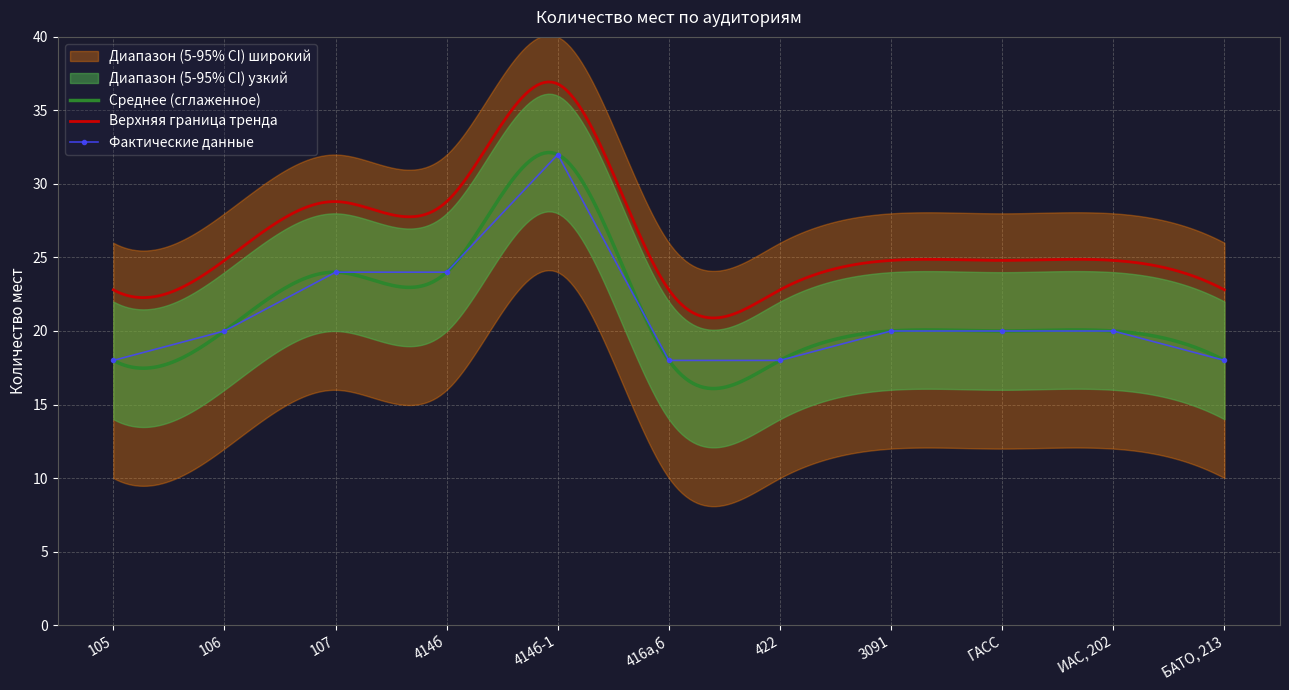

How many data points does each series have?

11